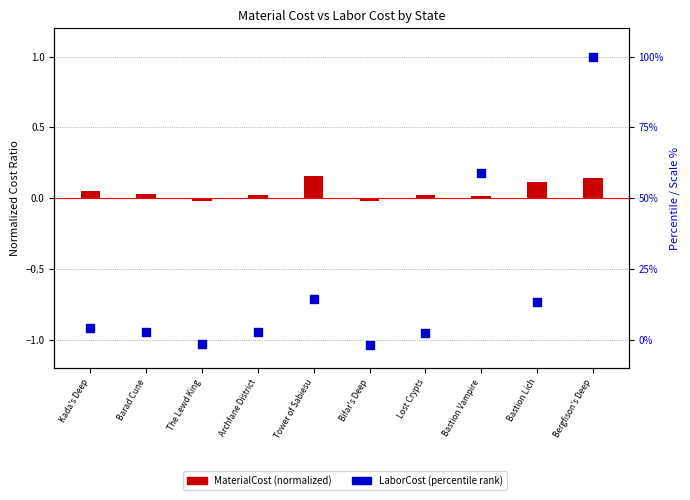

At which category is the sum across all series the highest?

Bergfison's Deep